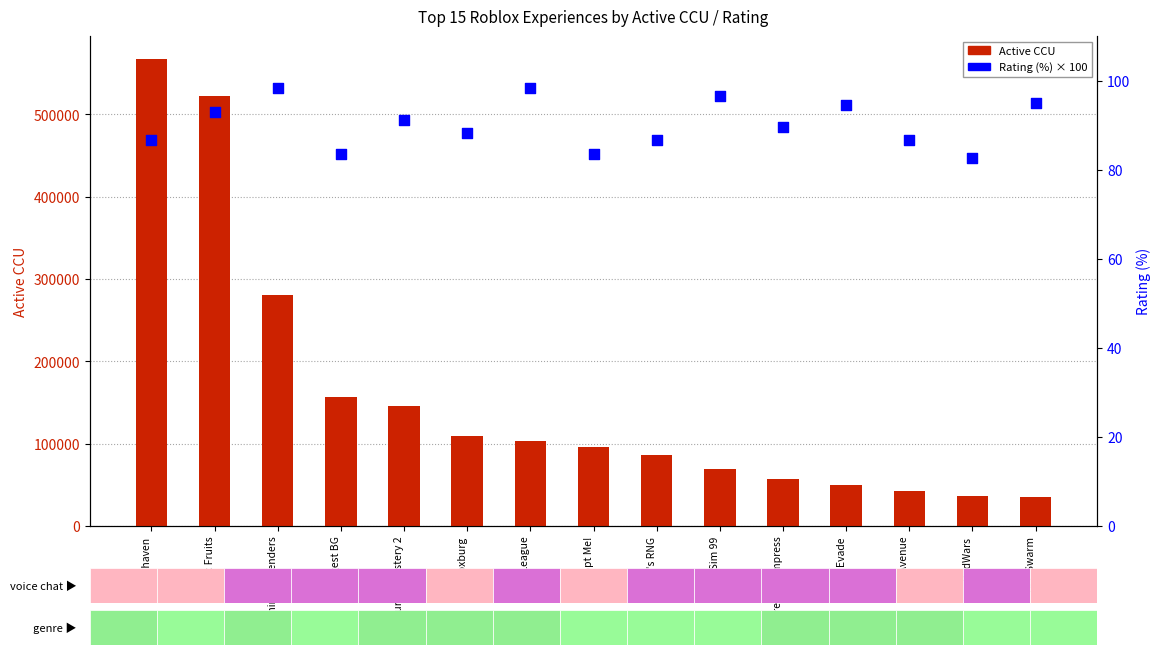

At which category is the sum across all series the highest?

Brookhaven